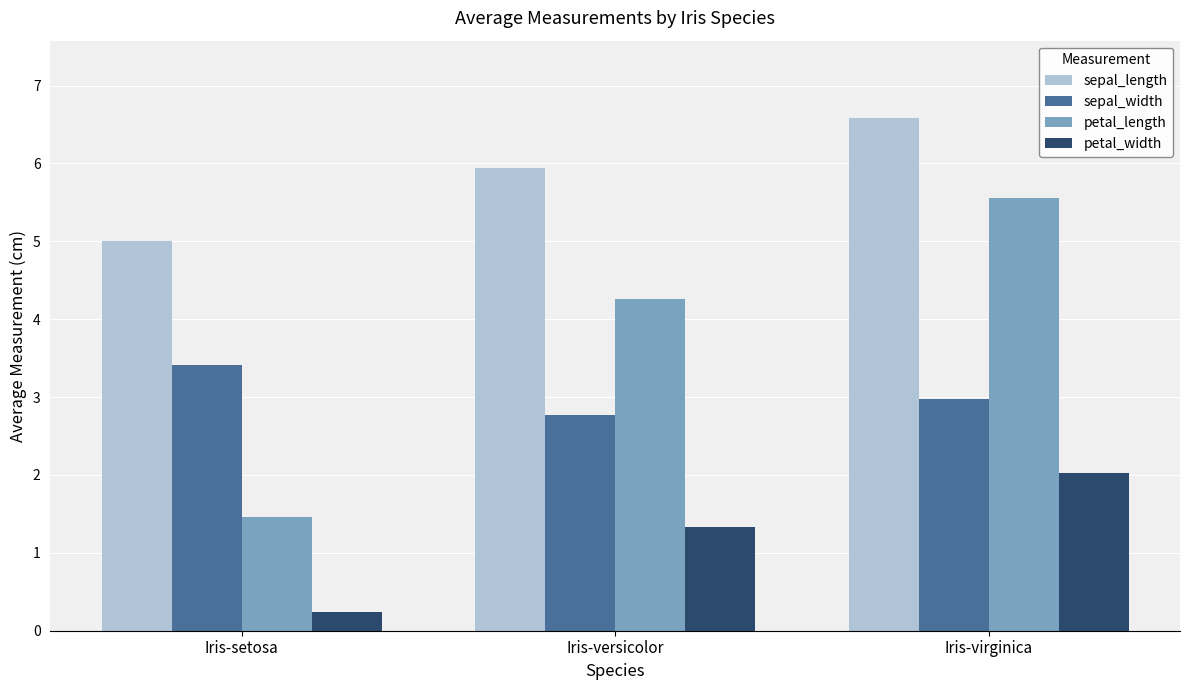

What is the label of the 1st bar from the left?

Iris-setosa